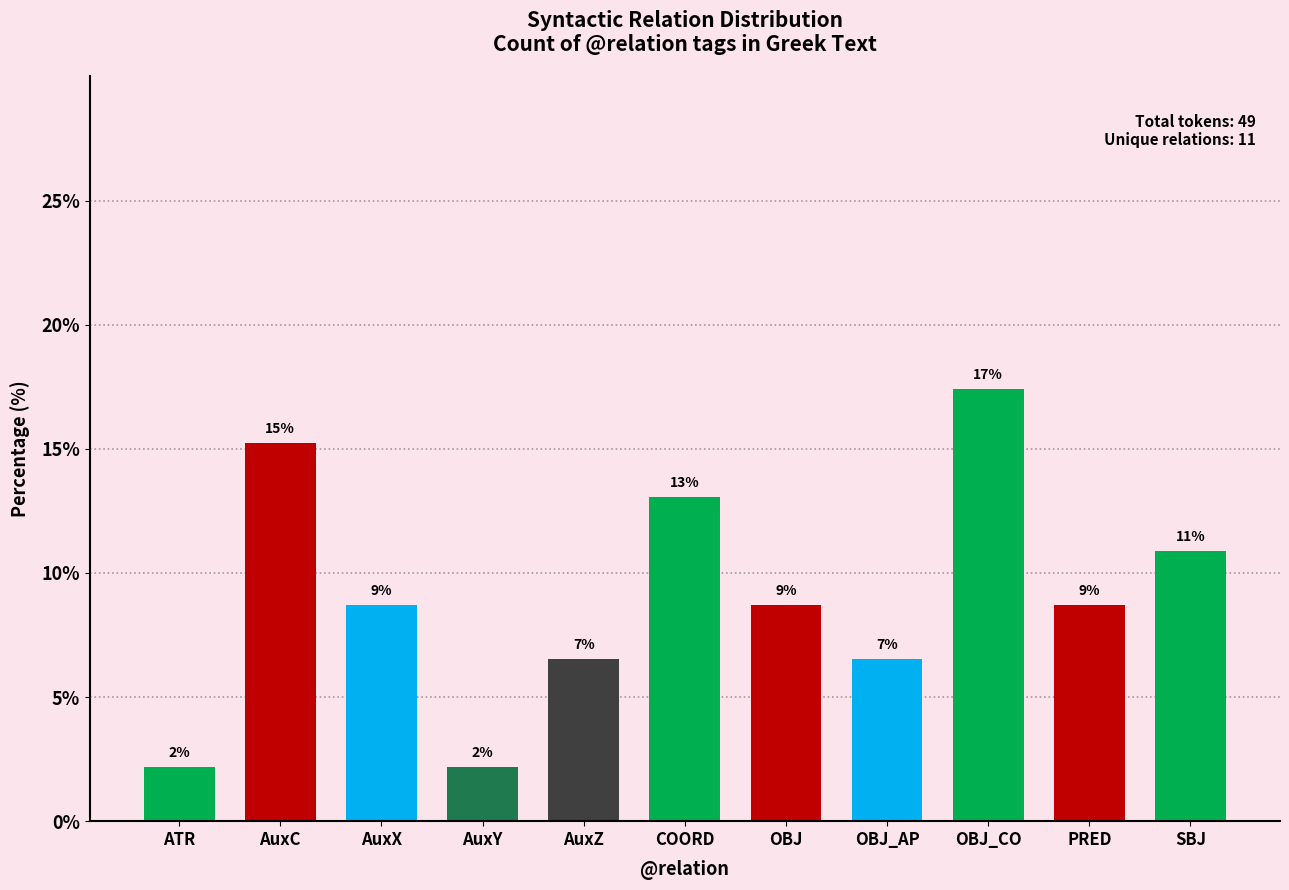

What is the minimum value shown in the chart?

2.2